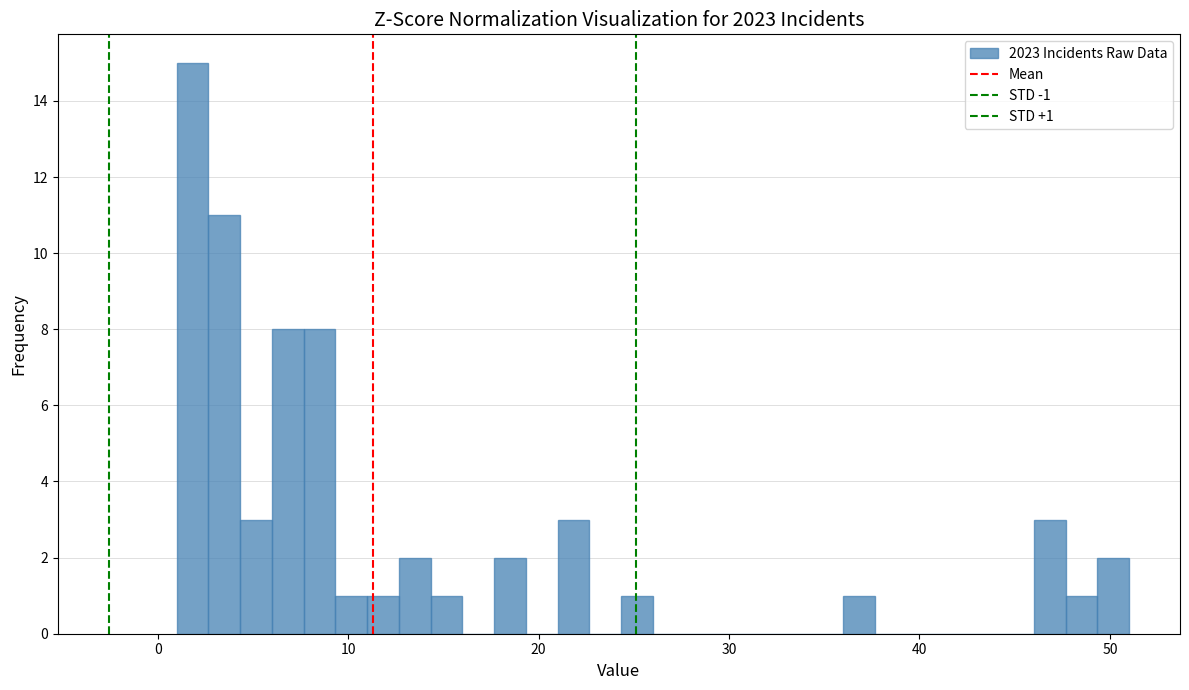

Around what value on the x-axis is the tallest bar? Give the approximate position of its centre, as read against the axis.

2